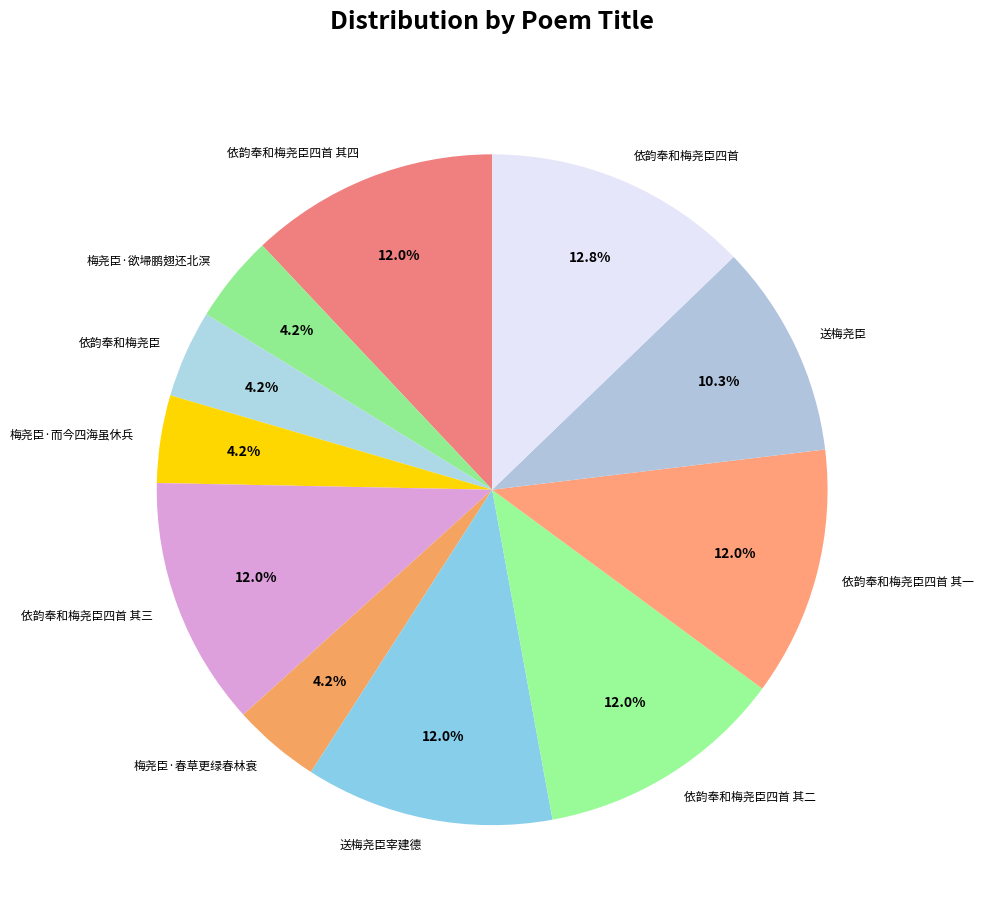

How many segments does this pie chart have?

11